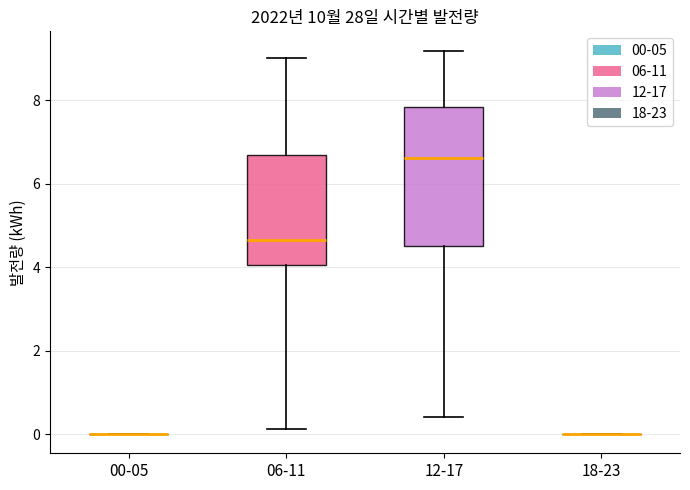

Where is the upper edge of the box for 06-11 on the y-axis? The values are not printed on the chart, so give them approximately, as read against the axis.

6.6